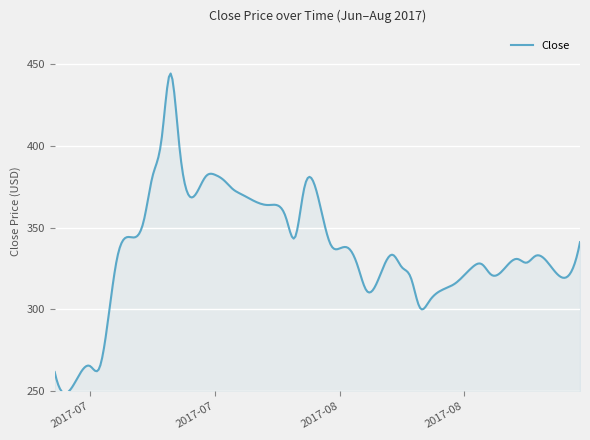

Does the chart have visible grid lines?

Yes